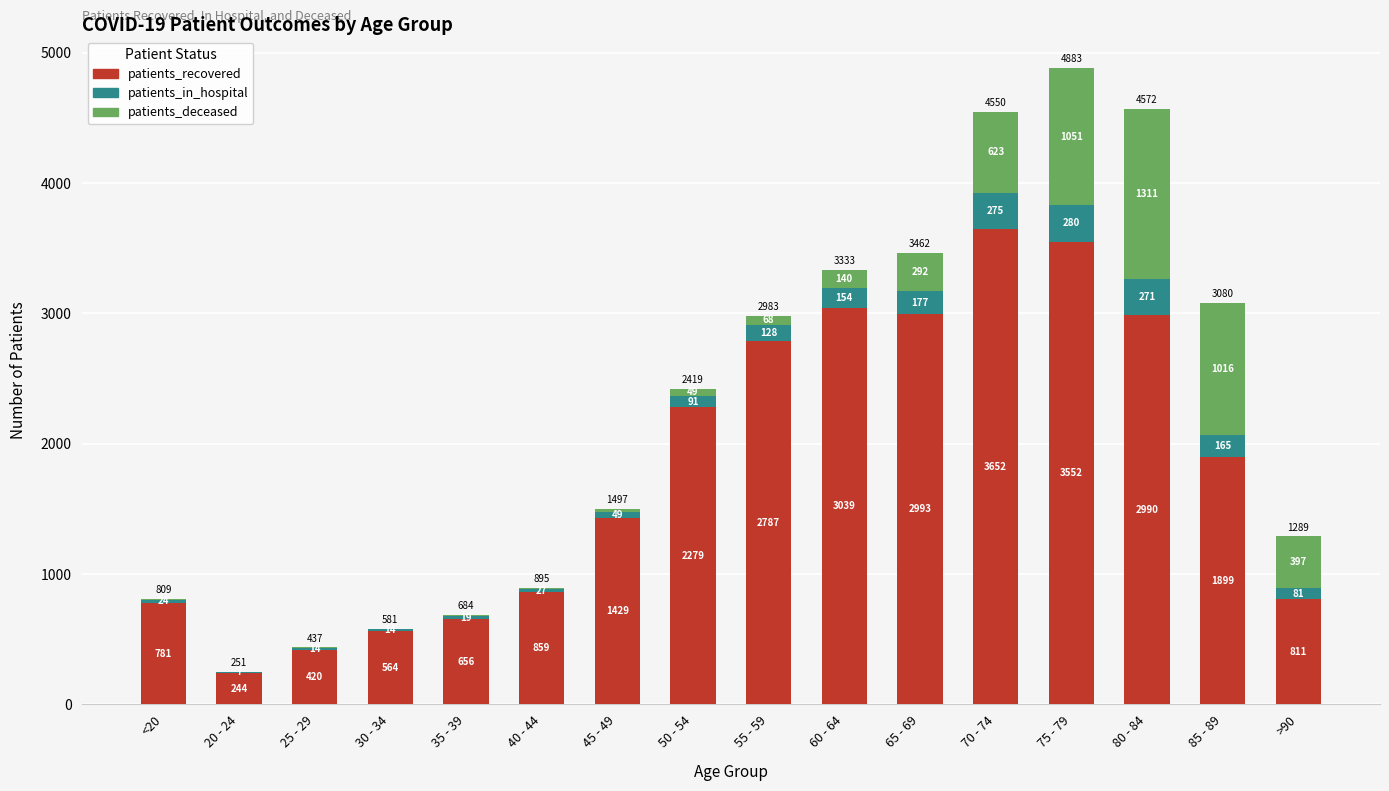

What is the maximum value for patients_recovered?

3652